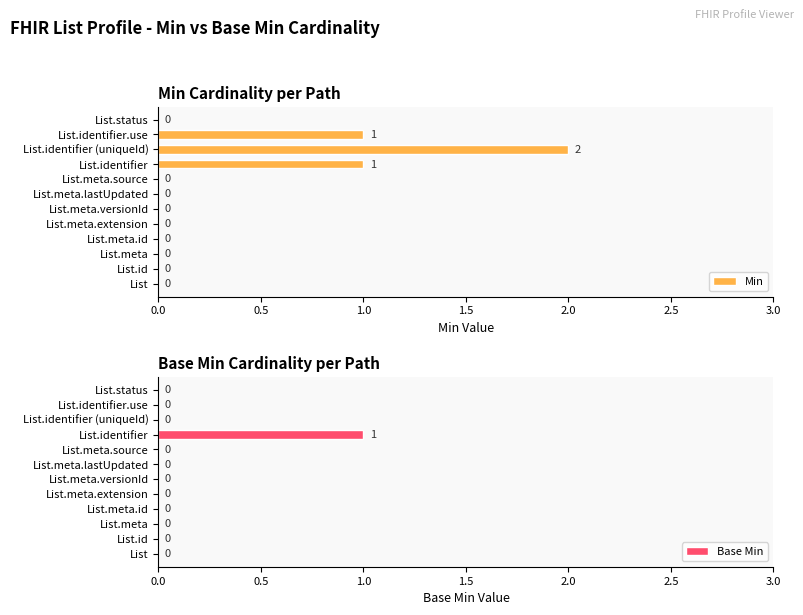

The Min series shows 2 at List.identifier (uniqueId). True or false?

True